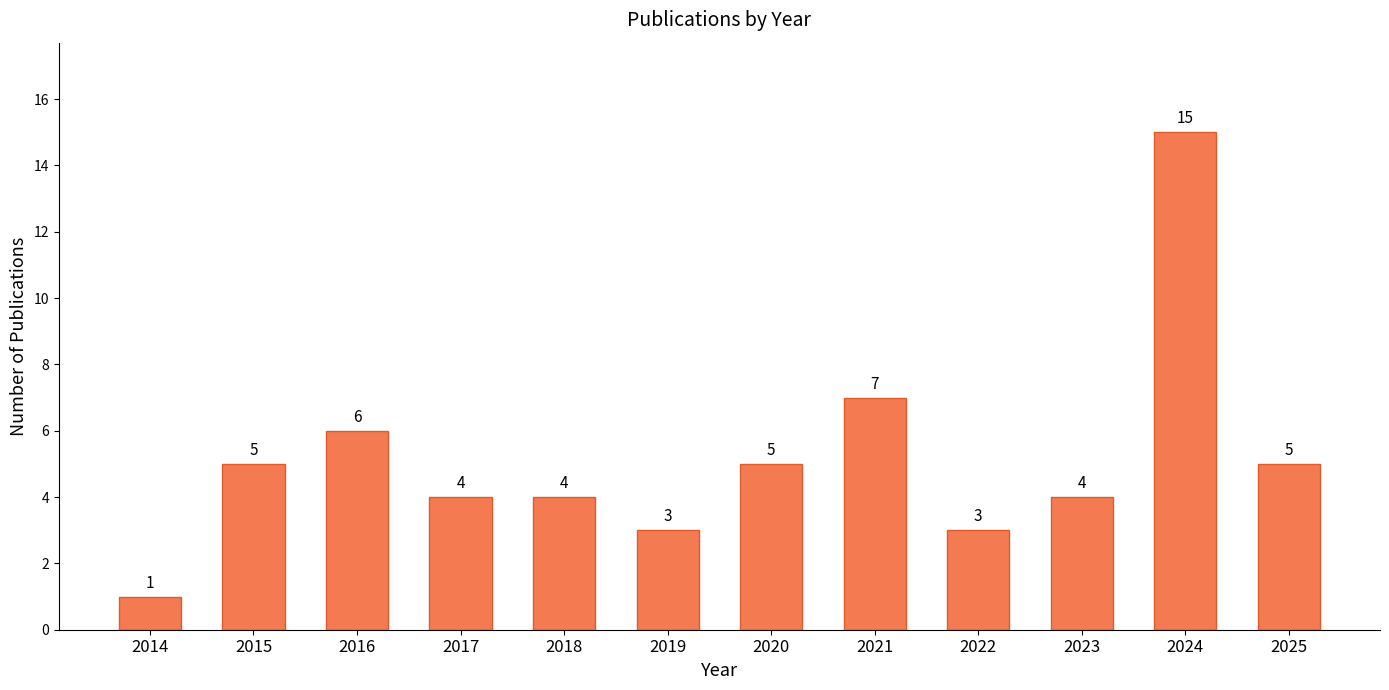

Reading right to left, transcribe all the data shown in this chart.

2025=5	2024=15	2023=4	2022=3	2021=7	2020=5	2019=3	2018=4	2017=4	2016=6	2015=5	2014=1